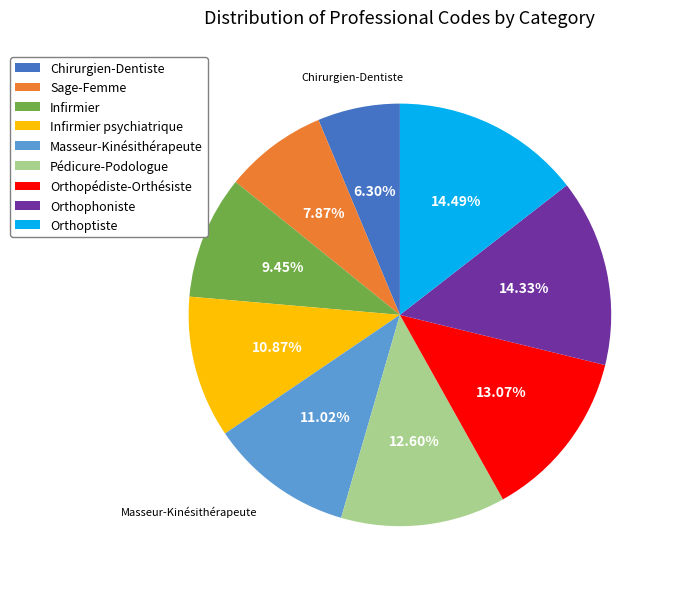

Is there a majority slice in this chart?

No